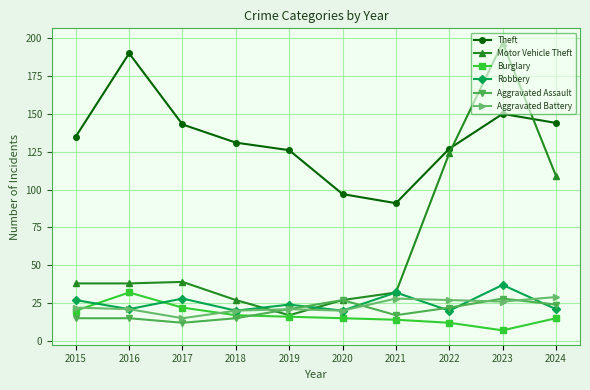

At which category is the sum across all series the highest?

2023